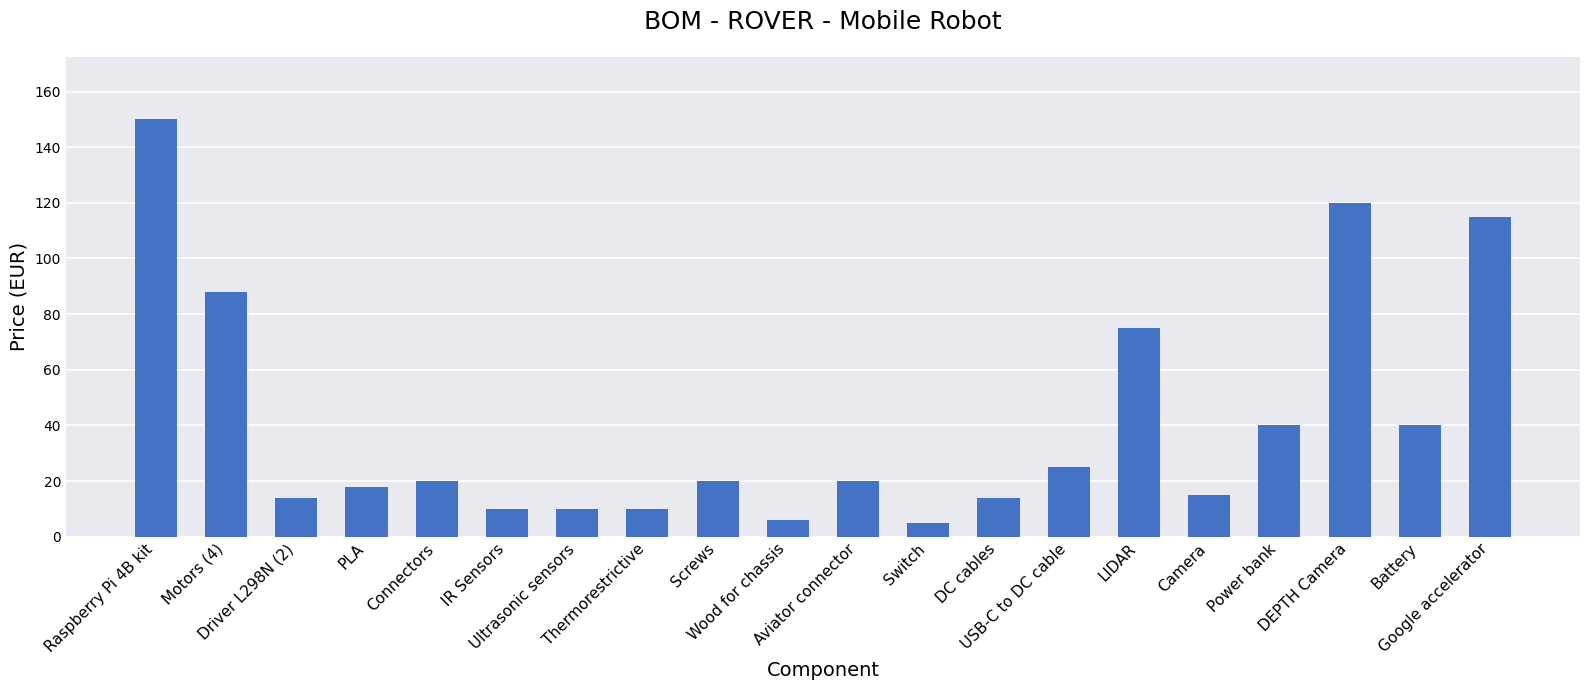

What is the approximate value at Connectors, to the nearest 5?

20